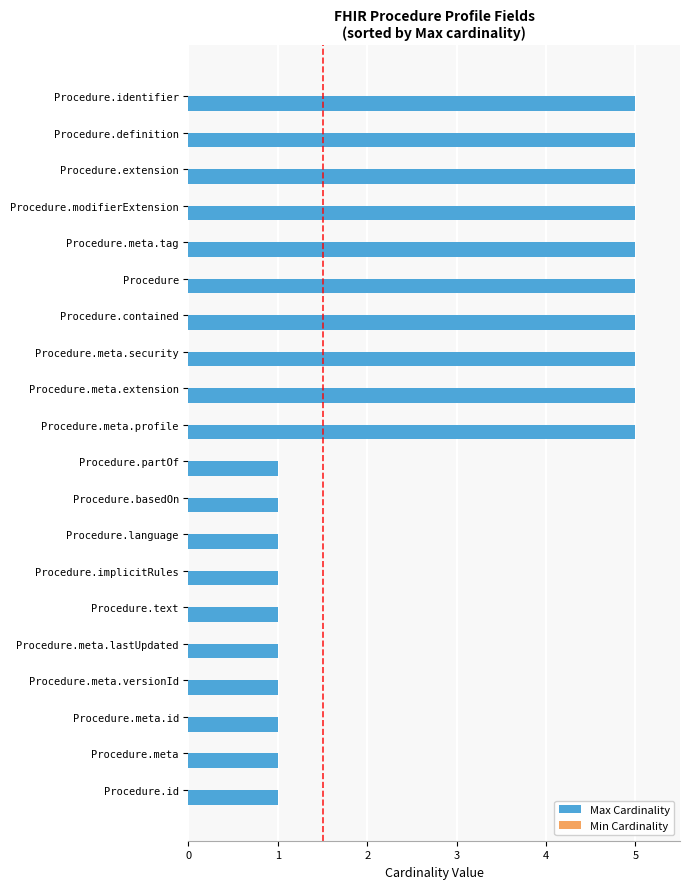

What is the smallest value displayed?

1